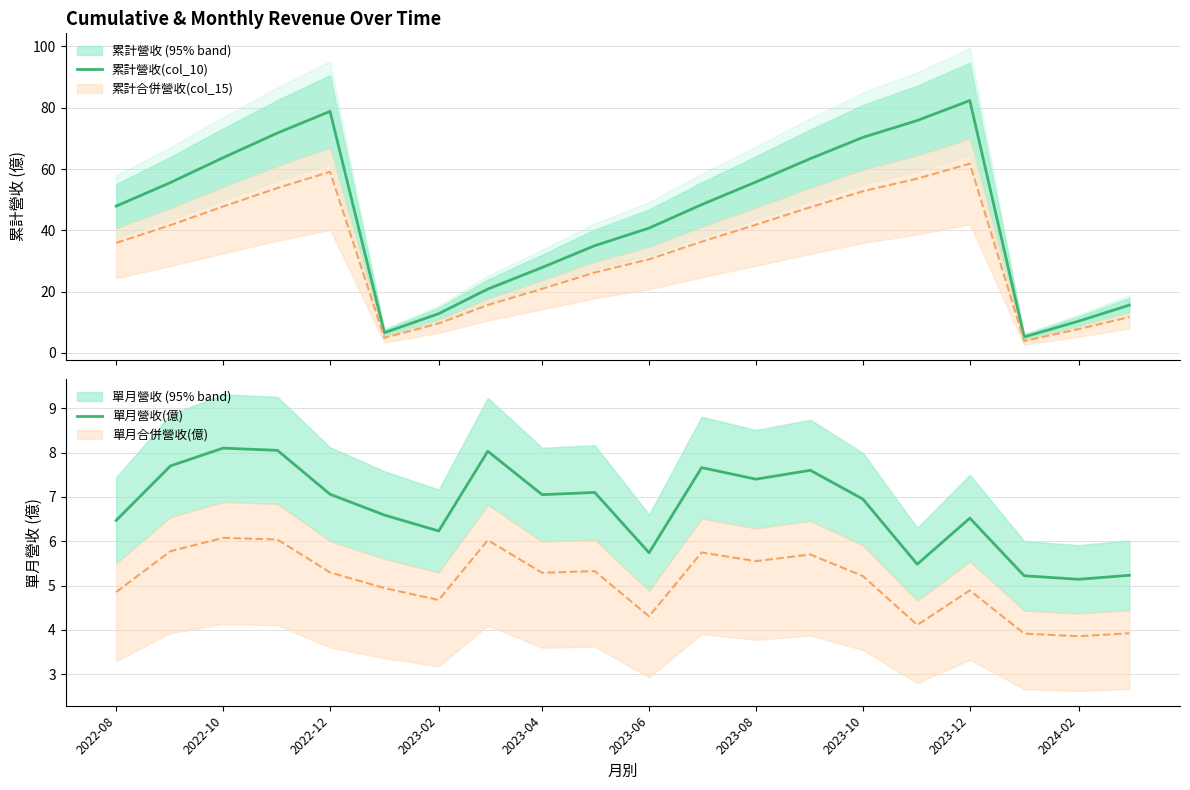

Is it true that 單月營收(億) equals 10.1 at 2022-12?

False